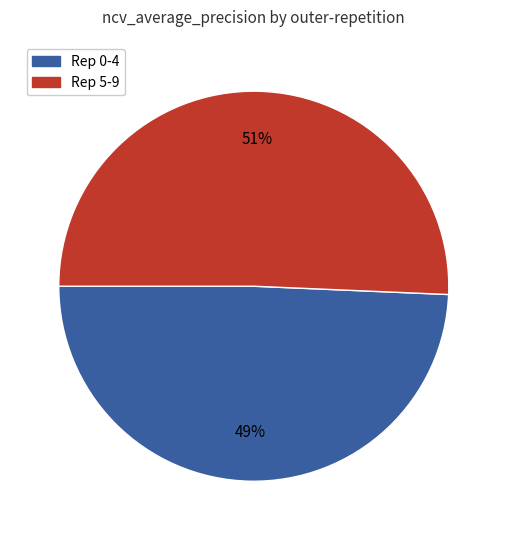

Does any single category account for the majority?

Yes